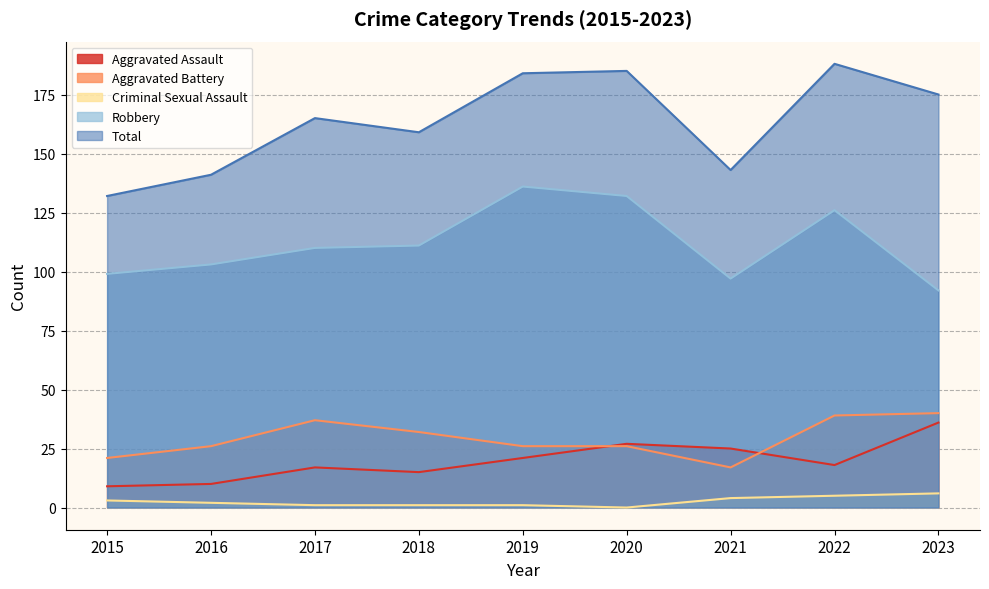

What is the sum of the Aggravated Assault values at 2022 and 2019?

39